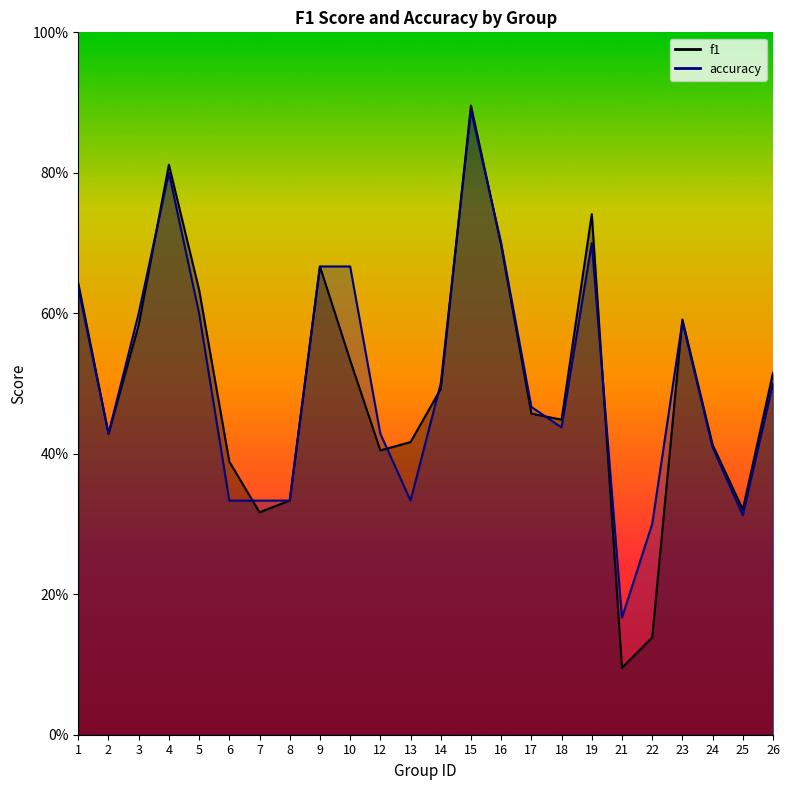

How many lines are shown in the chart?

2